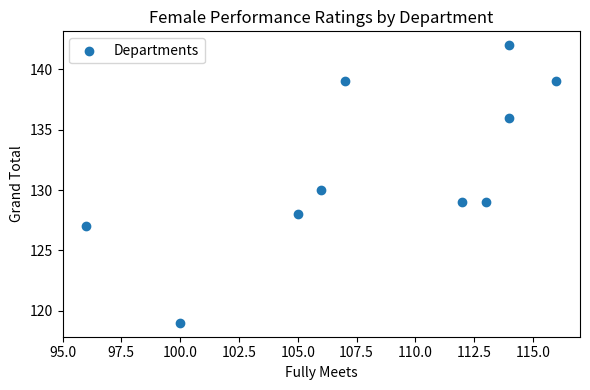

What is the range of Y values (max minus min)?

23